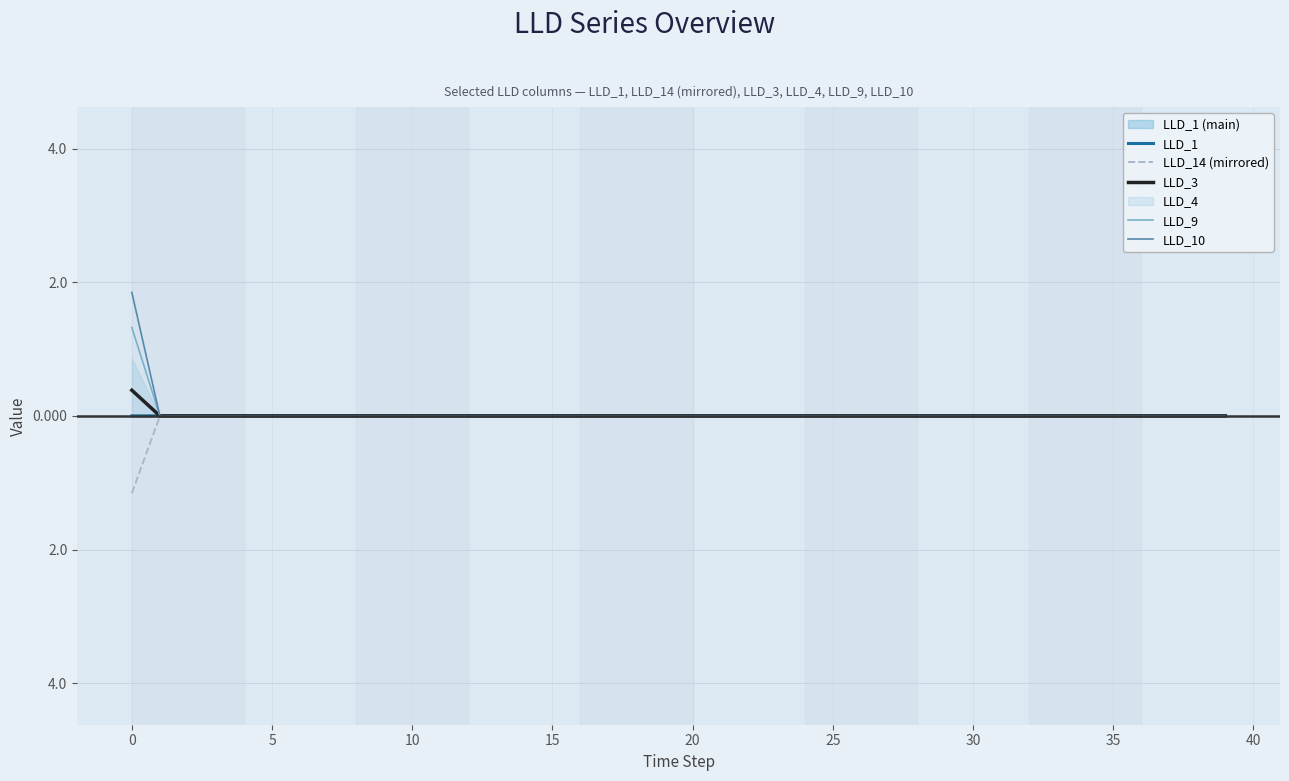

The LLD_10 series shows -1.2 at 20. True or false?

False